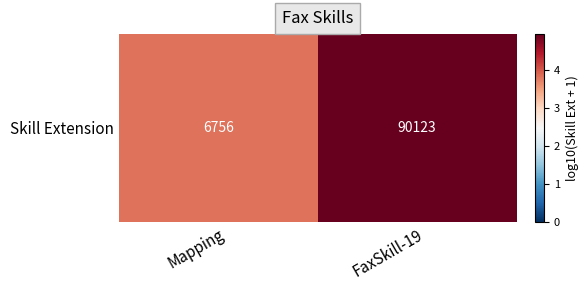

Between FaxSkill-19 and Mapping, which is larger?

FaxSkill-19